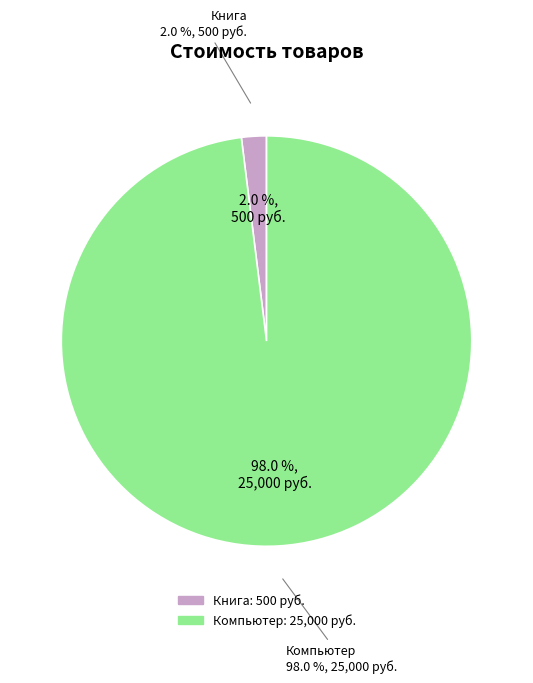

To the nearest percent, what percentage of the pie is Компьютер?

98%